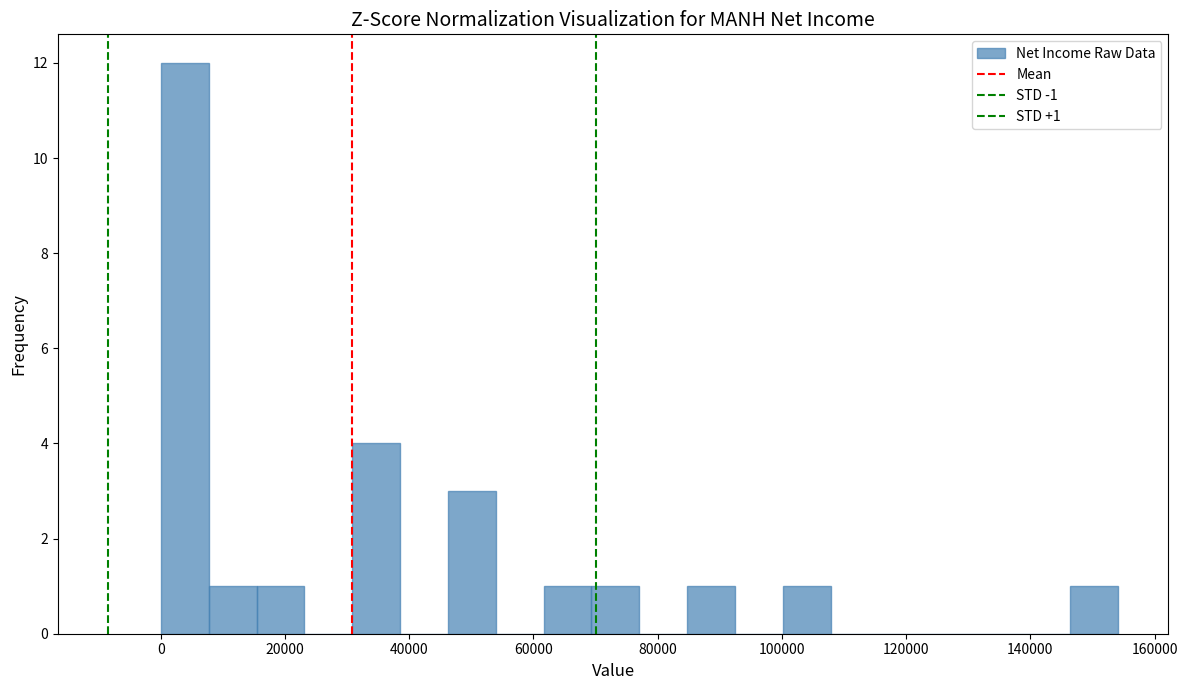

Around what value on the x-axis is the tallest bar? Give the approximate position of its centre, as read against the axis.

4000